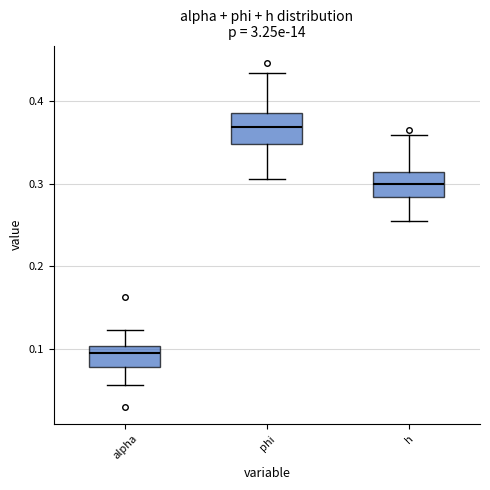

Which box has the lowest median line?

alpha